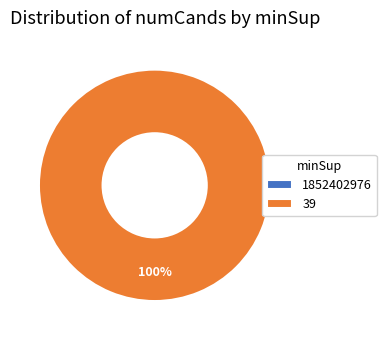

Which has a higher value, 39 or 1852402976?

39